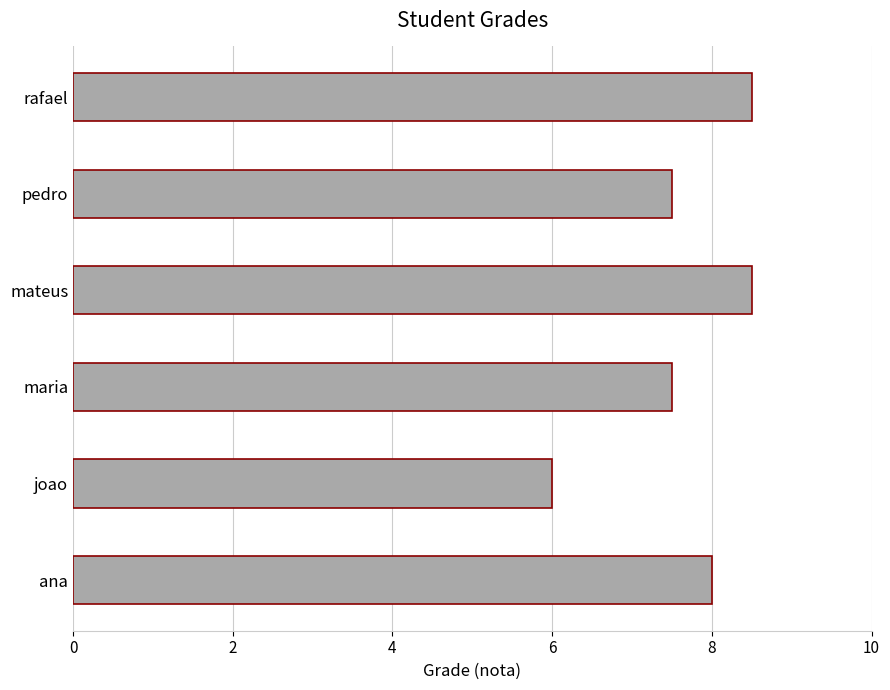

Read the value at joao.

6.0